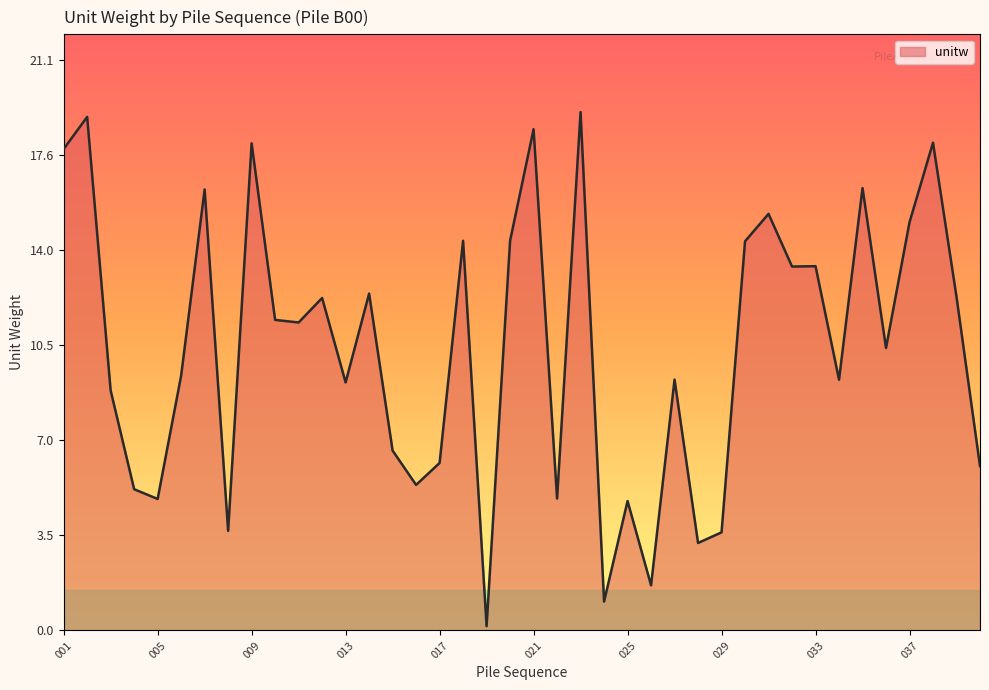

What is the difference between the maximum and minimum values?

19.0